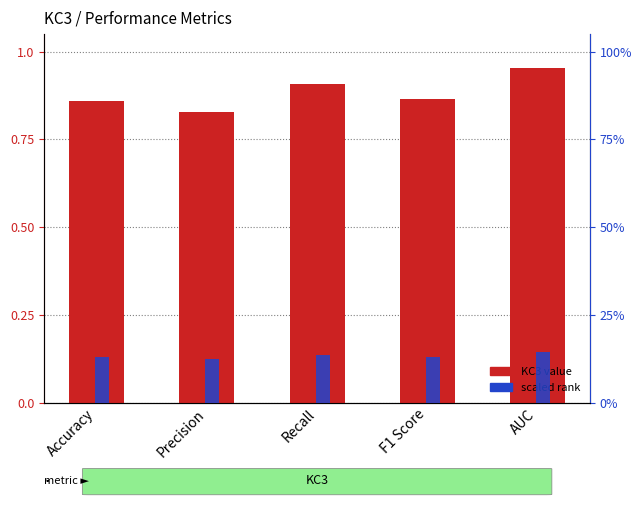

Which series has the widest spread of values?

KC3 value